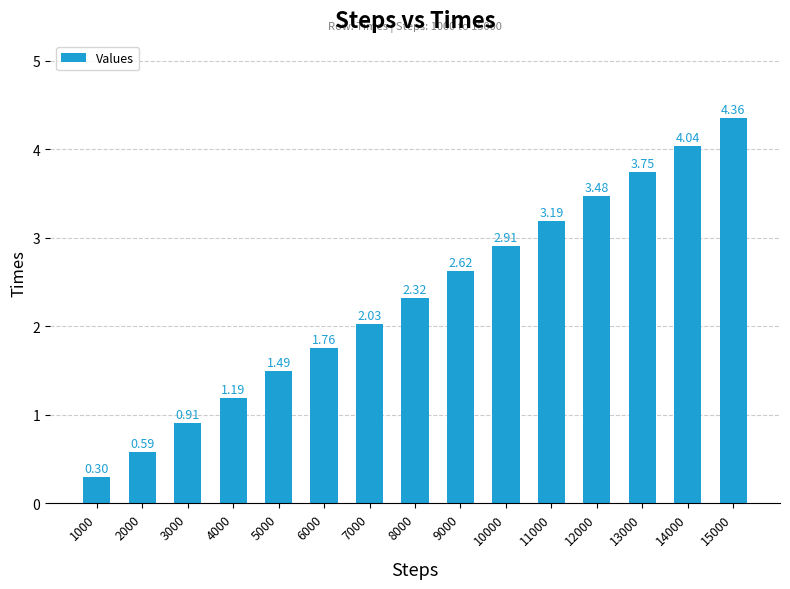

Does the chart contain stacked bars?

No